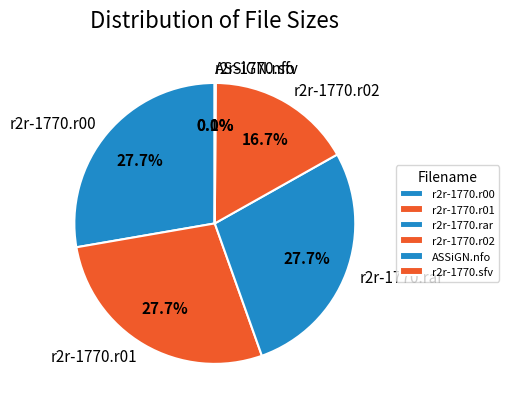

Does any single category account for the majority?

No